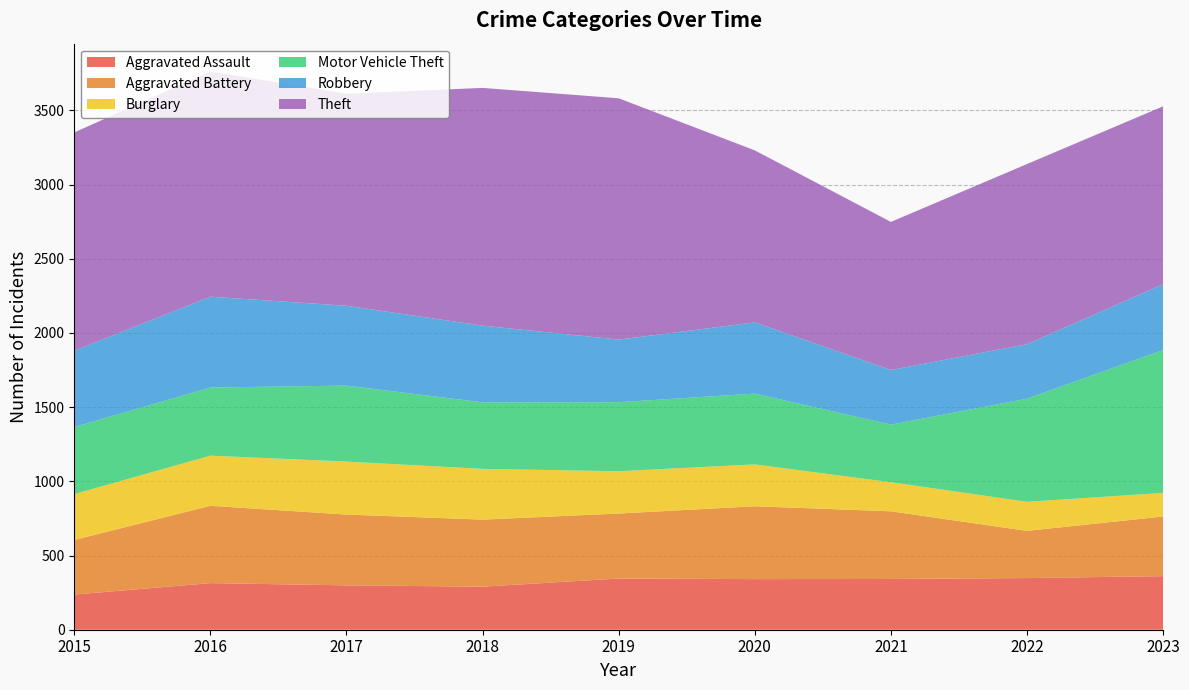

Reading left to right, what are all the values shown in this chart?

Aggravated Assault: 237	314	299	290	345	341	342	348	361
Aggravated Battery: 368	521	477	452	438	491	456	318	402
Burglary: 309	338	357	342	285	282	196	196	159
Motor Vehicle Theft: 452	459	512	448	465	477	388	695	963
Robbery: 514	612	538	517	422	480	368	367	443
Theft: 1471	1517	1429	1602	1626	1159	998	1214	1199